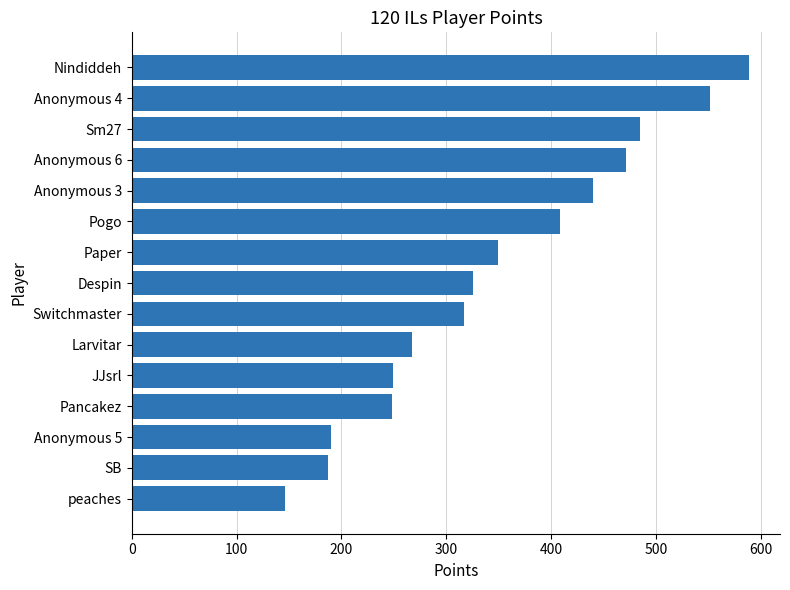

Which category has the highest value across all series?

Nindiddeh